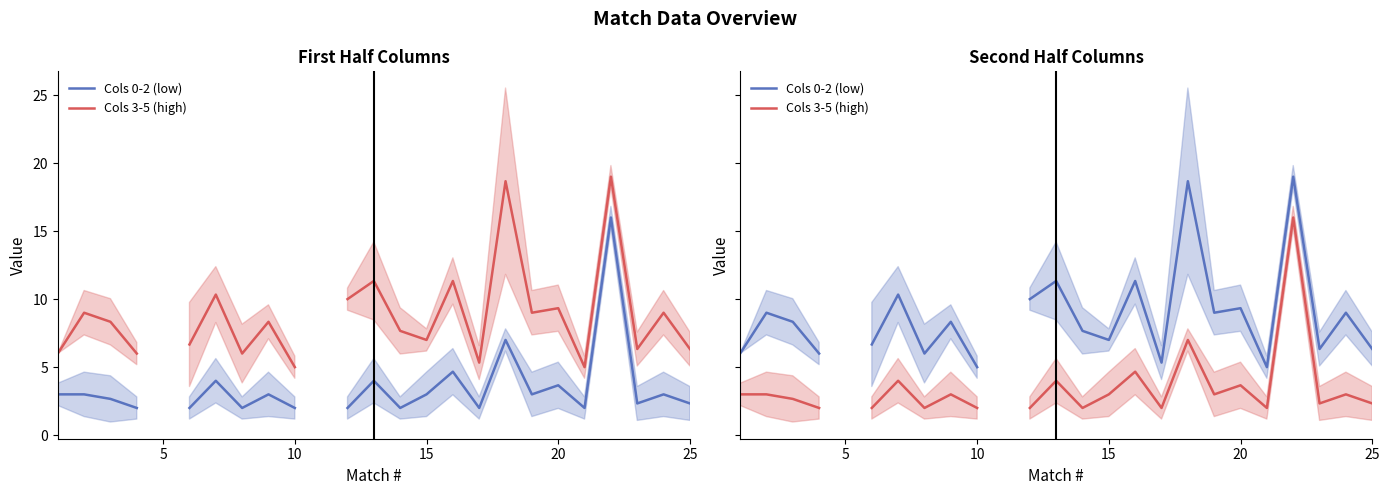

Is the value of Cols 0-2 (low) at 15 greater than the value of Cols 3-5 (high) at 11?

Yes